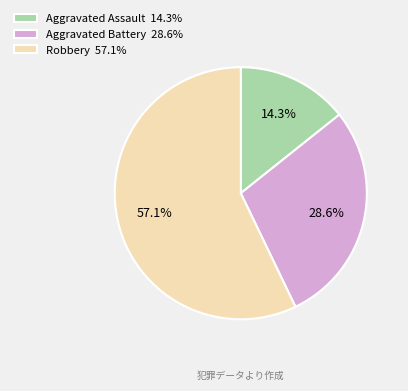

To the nearest percent, what portion does Aggravated Assault represent?

14%